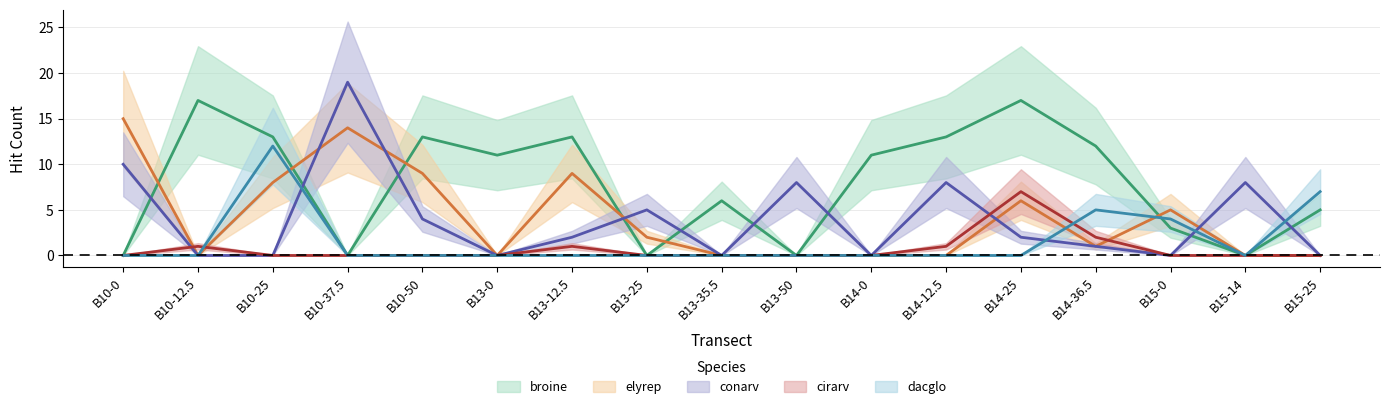

Rank the categories by dacglo value from lowest to highest.

B10-0, B10-12.5, B10-37.5, B10-50, B13-0, B13-12.5, B13-25, B13-35.5, B13-50, B14-0, B14-12.5, B14-25, B15-14, B15-0, B14-36.5, B15-25, B10-25